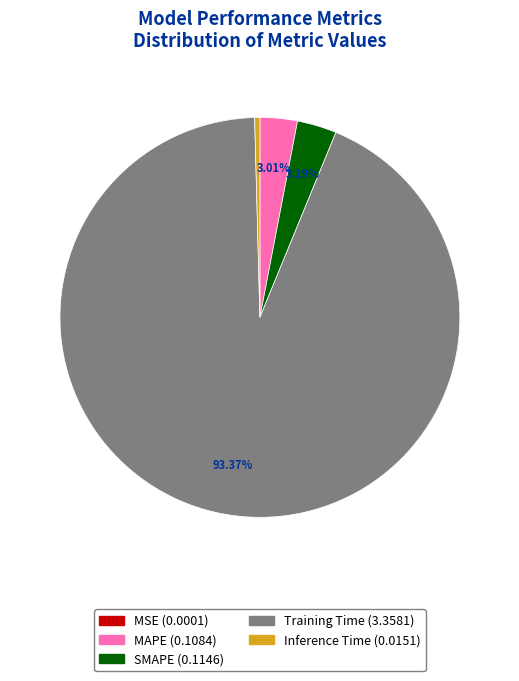

Between Training Time and SMAPE, which is larger?

Training Time